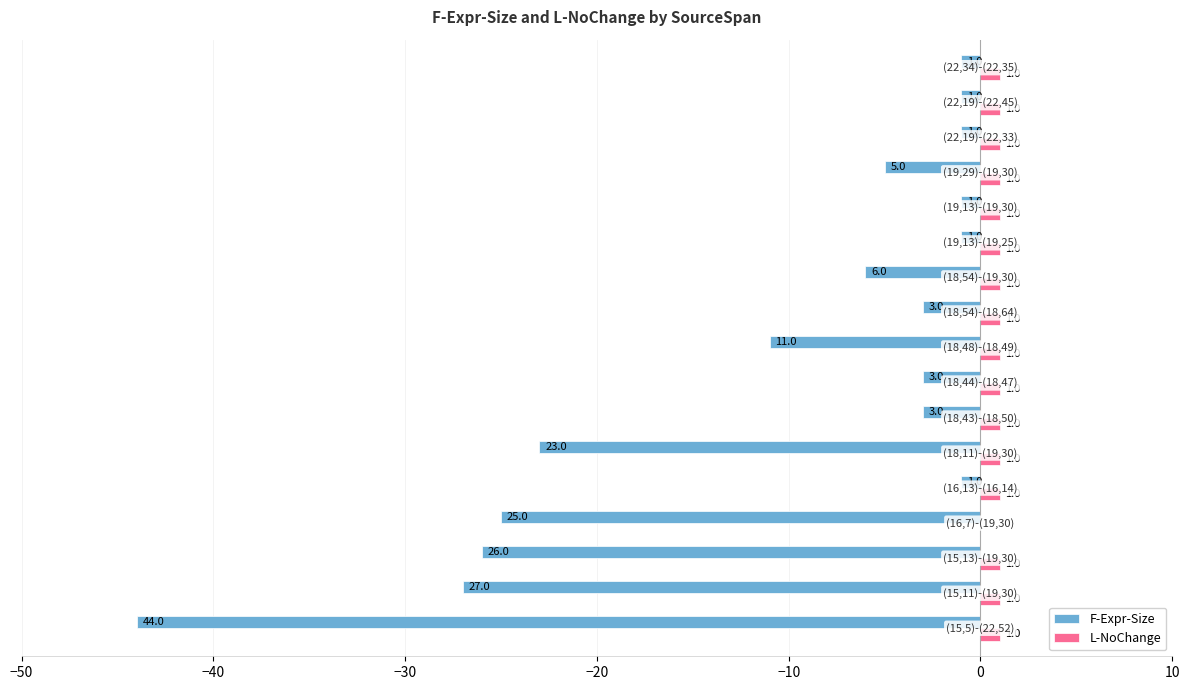

What is the sum of all F-Expr-Size values?

-182